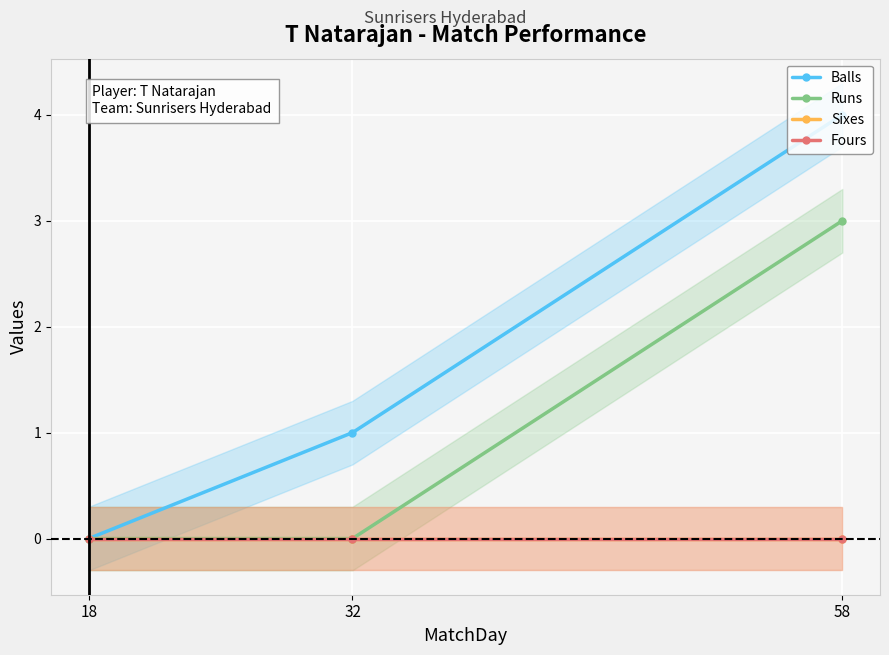

At which category does the chart reach its peak across all series?

58